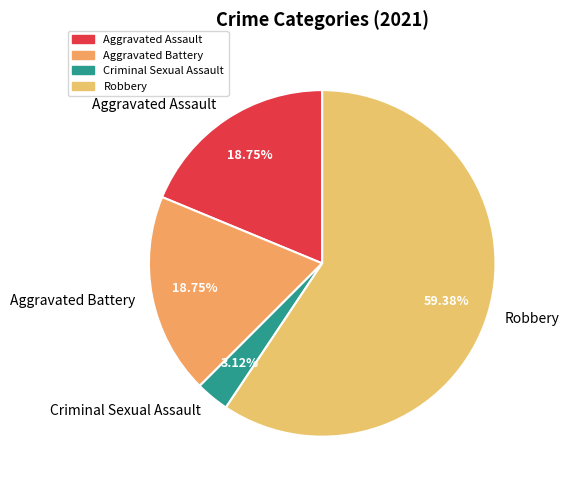

Is there a majority slice in this chart?

Yes